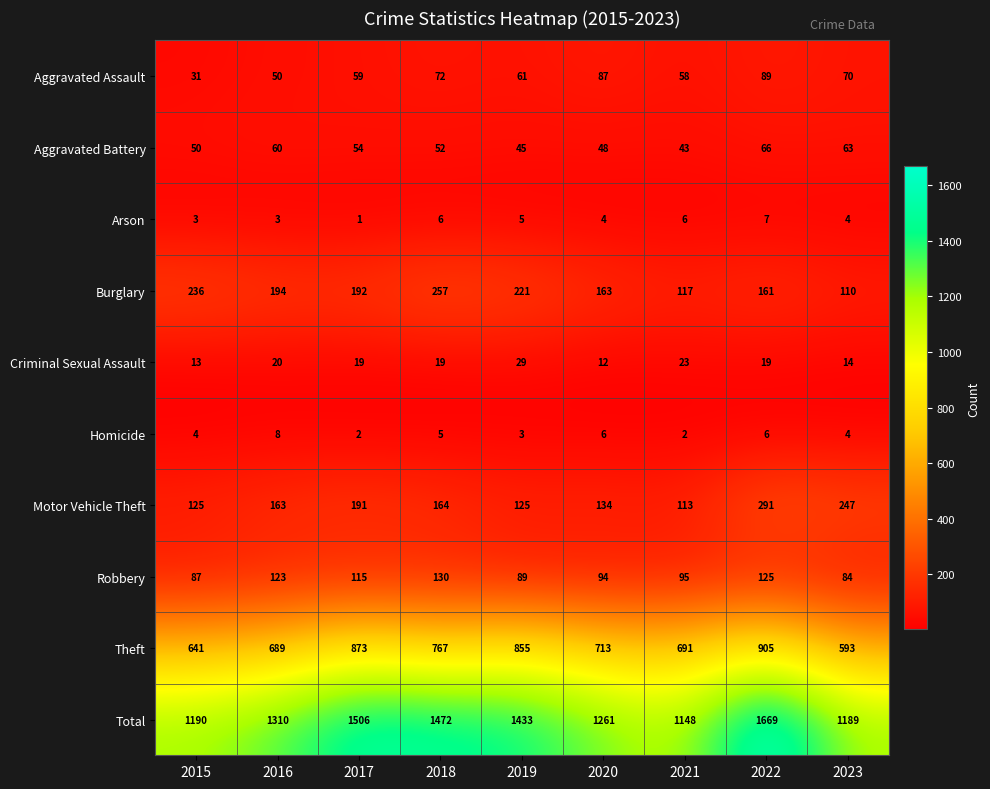

What is the difference between the highest and lowest values at 2015?

1187